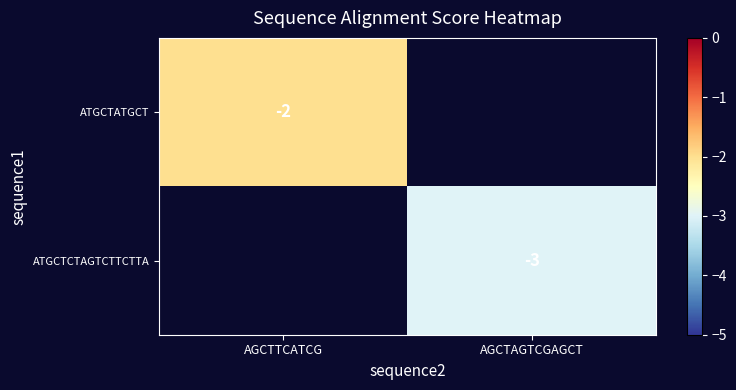

Which label corresponds to the smallest value in the chart?

AGCTAGTCGAGCT